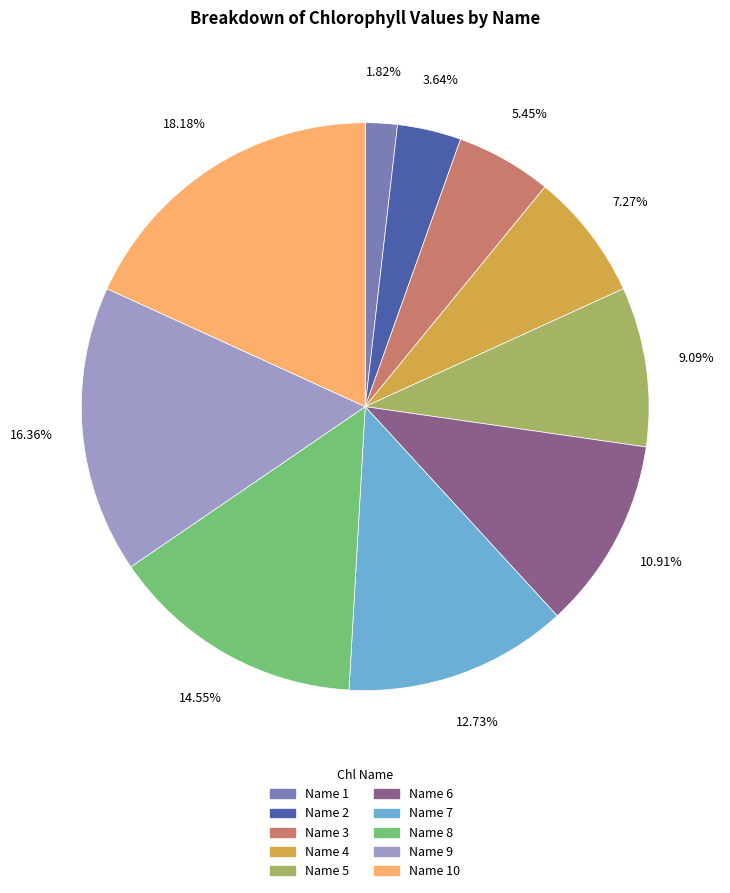

Does any single category account for the majority?

No